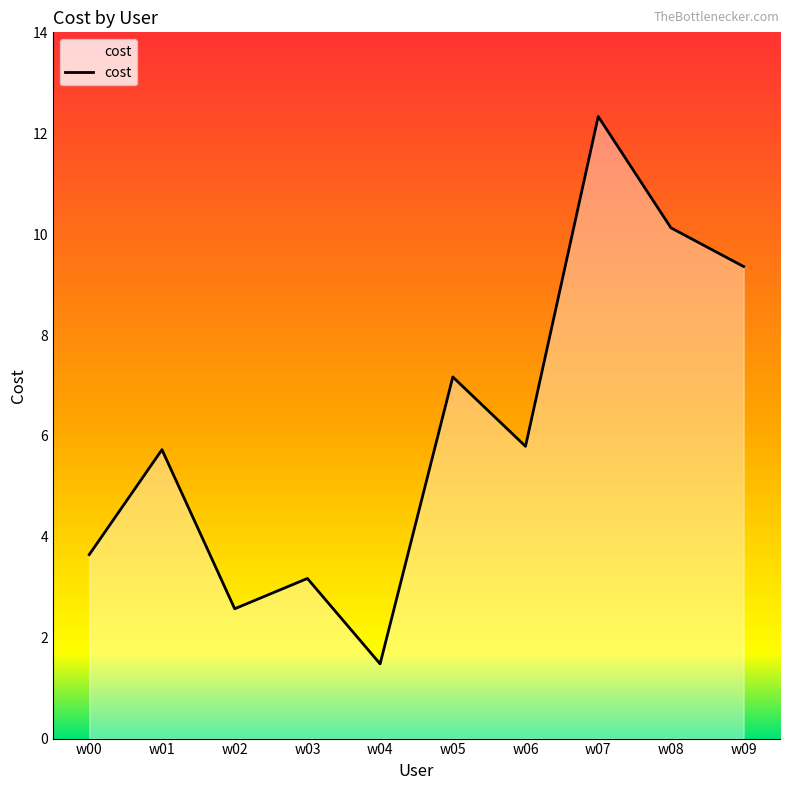

What is the smallest value displayed?

1.5